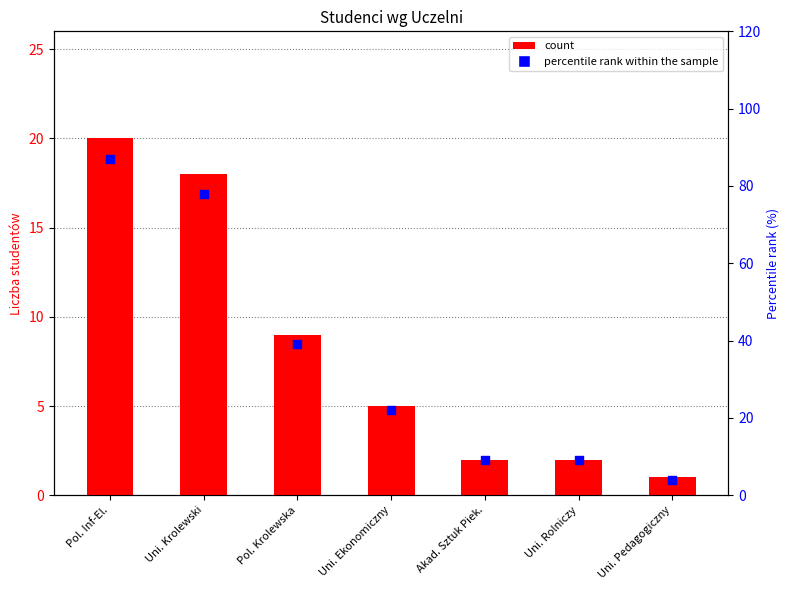

What are all the series names shown in the legend?

count, percentile rank within the sample